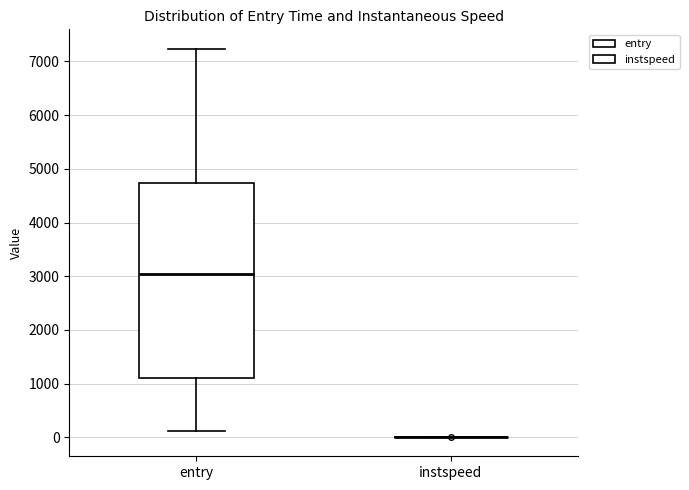

Reading left to right, transcribe this box plot: for each box, give where its median line is, the range the box spans, and where its two whiskers end, as read against the y-axis. The values are not printed on the chart, so give them approximately, as read against the axis.

entry: median 3000, box 1100 to 4700, whiskers 100 to 7200
instspeed: box collapsed to a line at 0, whiskers 0 to 0